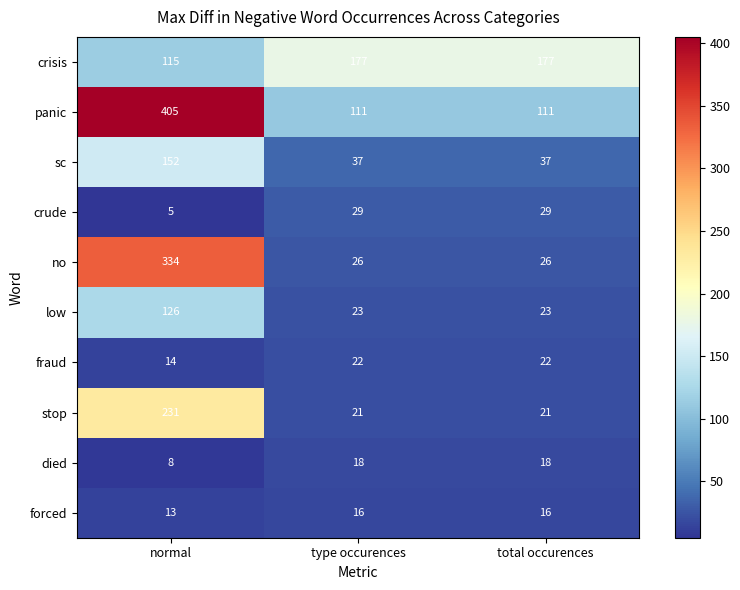

What is the minimum value shown in the chart?

5